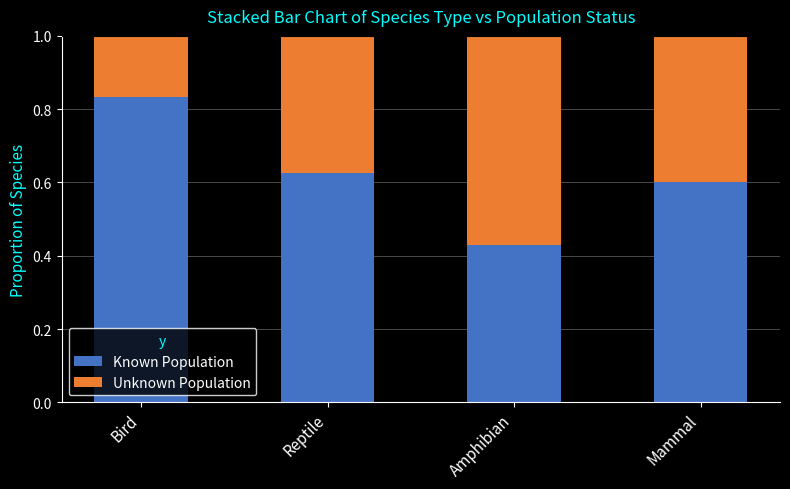

What is the total value across all series at Bird?

1.0